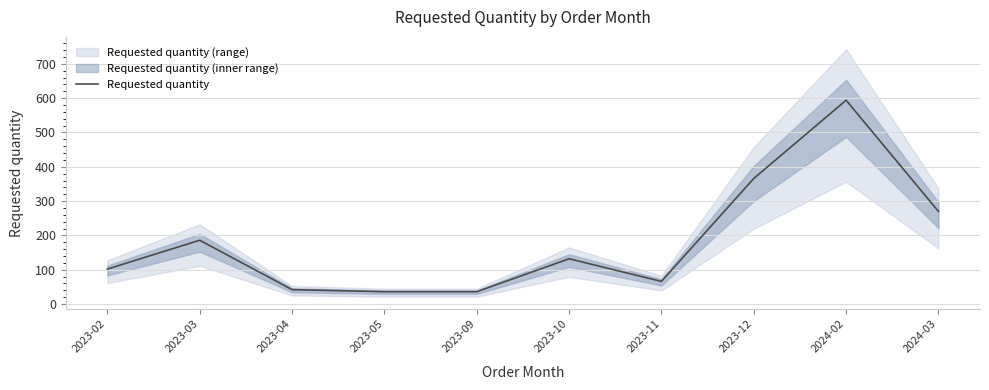

What is the label of the 10th point from the right?

2023-02